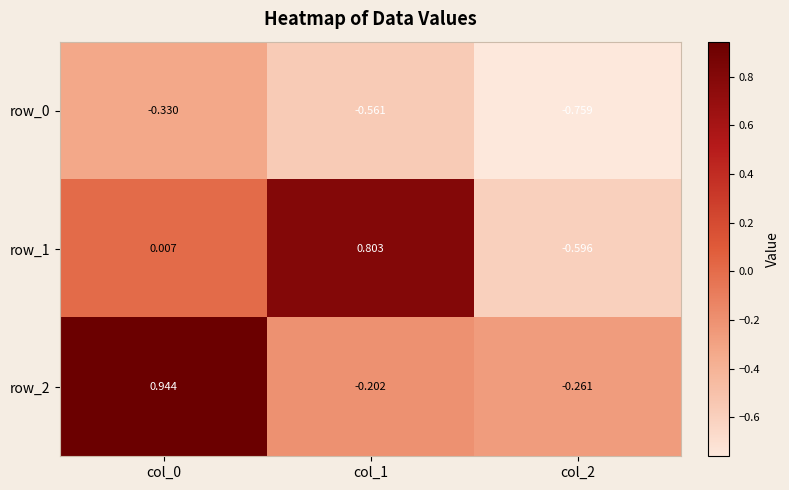

Is the value of row_1 at col_1 greater than the value of row_2 at col_2?

Yes